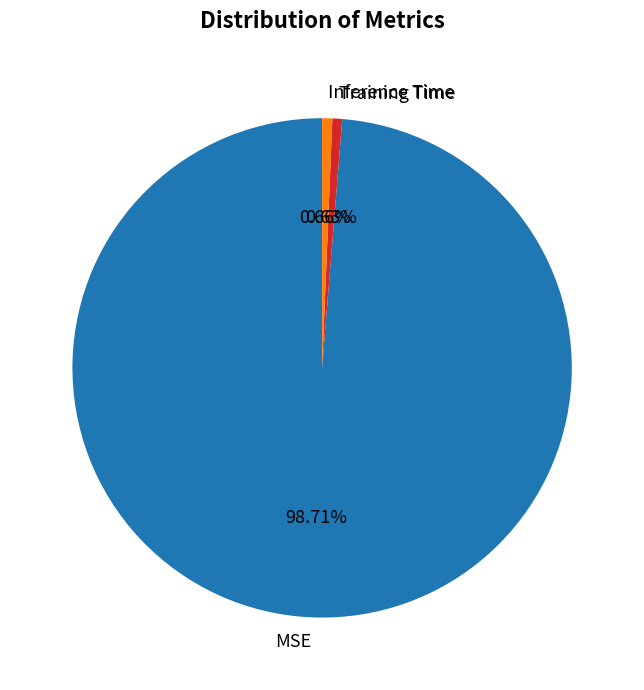

True or false: MSE accounts for 91% of the total.

False